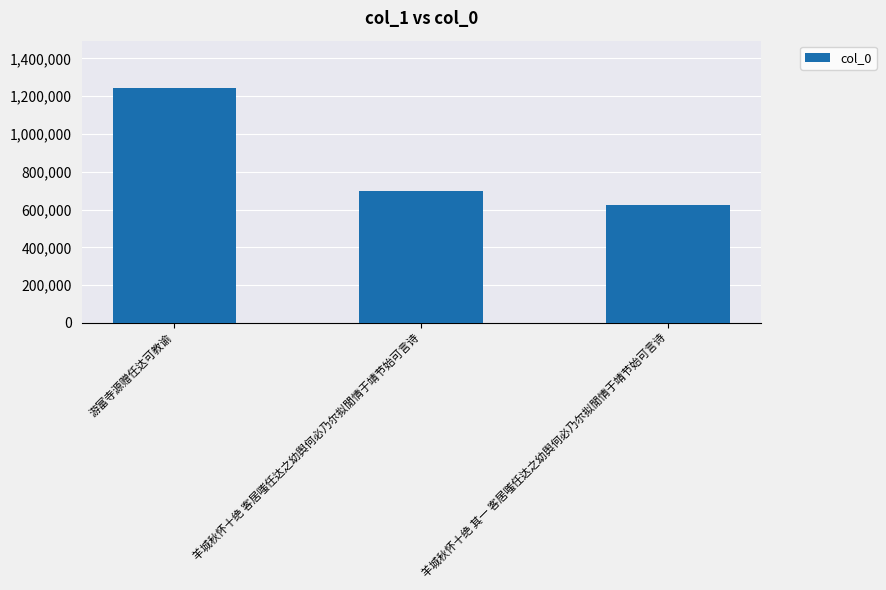

Is it true that the value at 羊城秋怀十绝 其一 客居嗤任达之幼舆何必乃尔拟閒情于靖节始可言诗 is 622540?

True